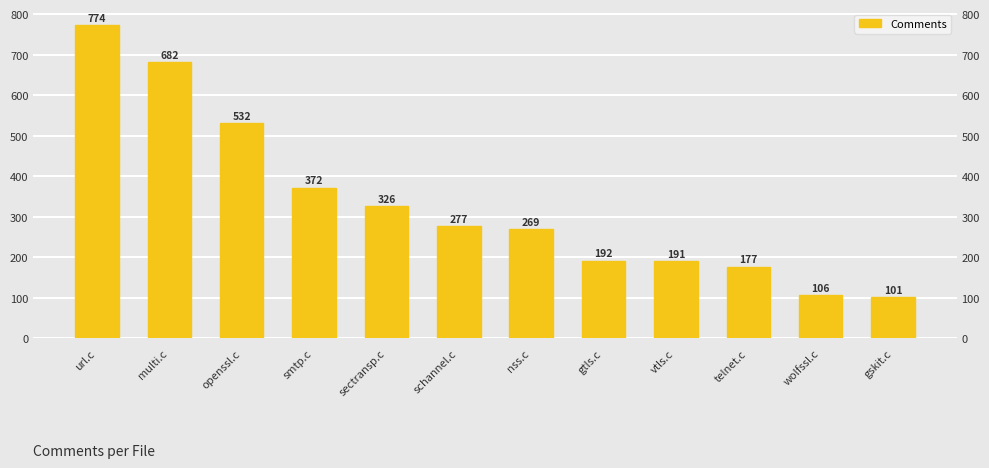

Rank the categories by value from lowest to highest.

gskit.c, wolfssl.c, telnet.c, vtls.c, gtls.c, nss.c, schannel.c, sectransp.c, smtp.c, openssl.c, multi.c, url.c